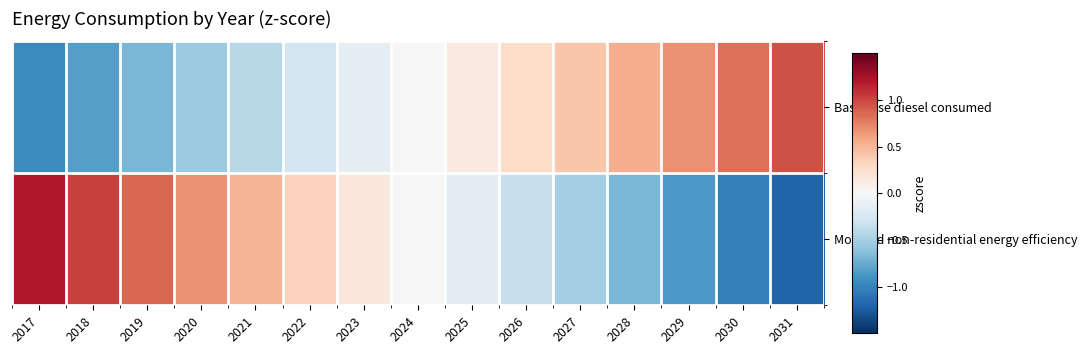

Reading left to right, extract all data points from this chart.

Base case diesel consumed: 2017=-1.0	2018=-0.8	2019=-0.7	2020=-0.5	2021=-0.4	2022=-0.3	2023=-0.1	2024=0.0	2025=0.1	2026=0.3	2027=0.4	2028=0.5	2029=0.7	2030=0.8	2031=1.0
Modeled non-residential energy efficiency: 2017=1.2	2018=1.0	2019=0.9	2020=0.7	2021=0.5	2022=0.3	2023=0.2	2024=-0.0	2025=-0.2	2026=-0.3	2027=-0.5	2028=-0.7	2029=-0.9	2030=-1.0	2031=-1.2